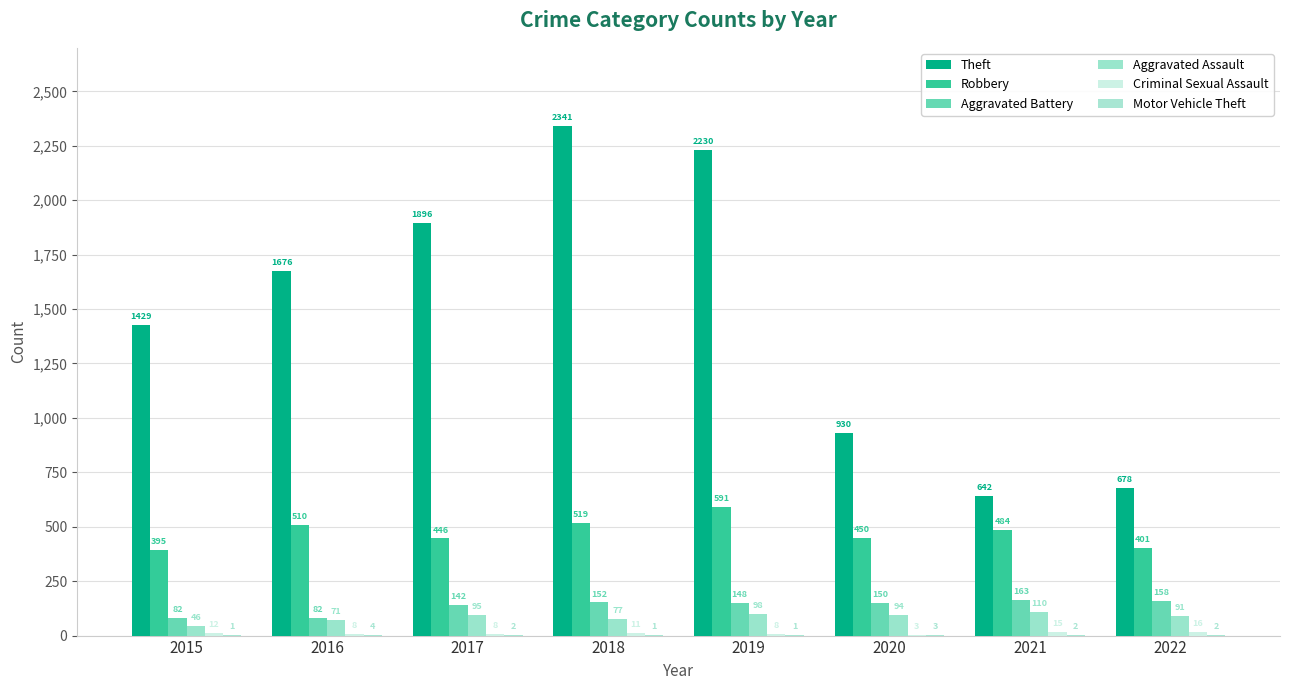

At which category is the sum across all series the highest?

2018